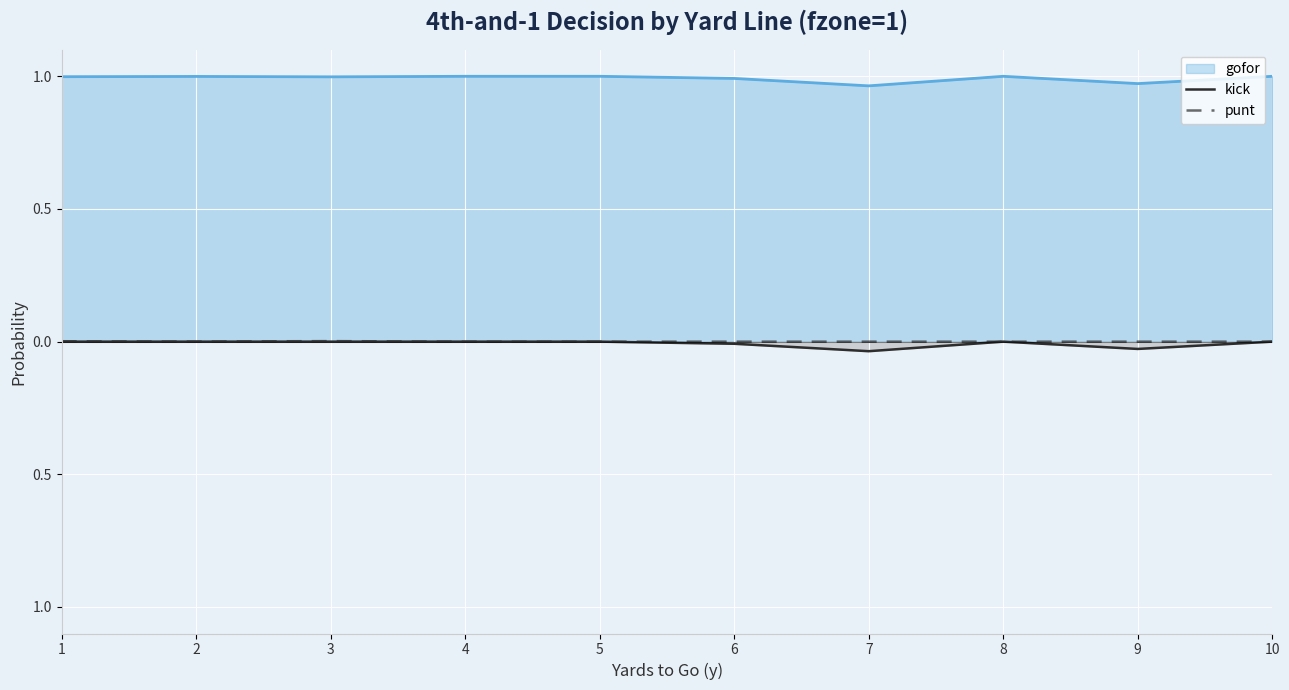

In punt, how many points are higher than both neighbors (excluding endpoints)?

1